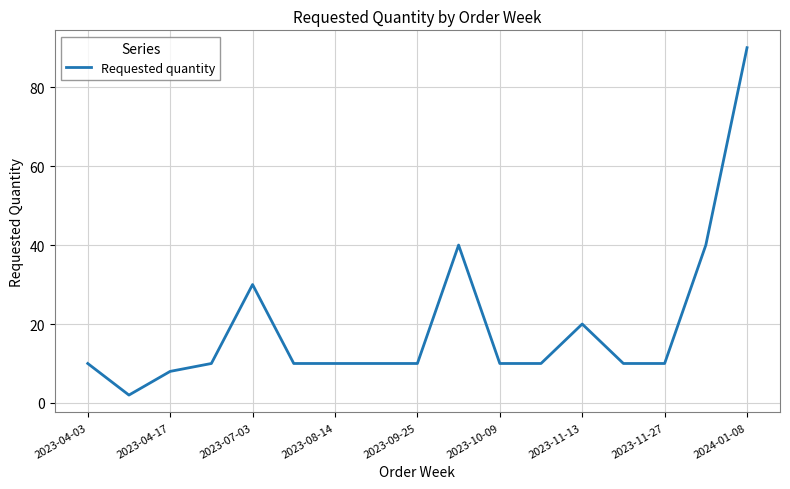

What is the difference between the maximum and minimum values?

88